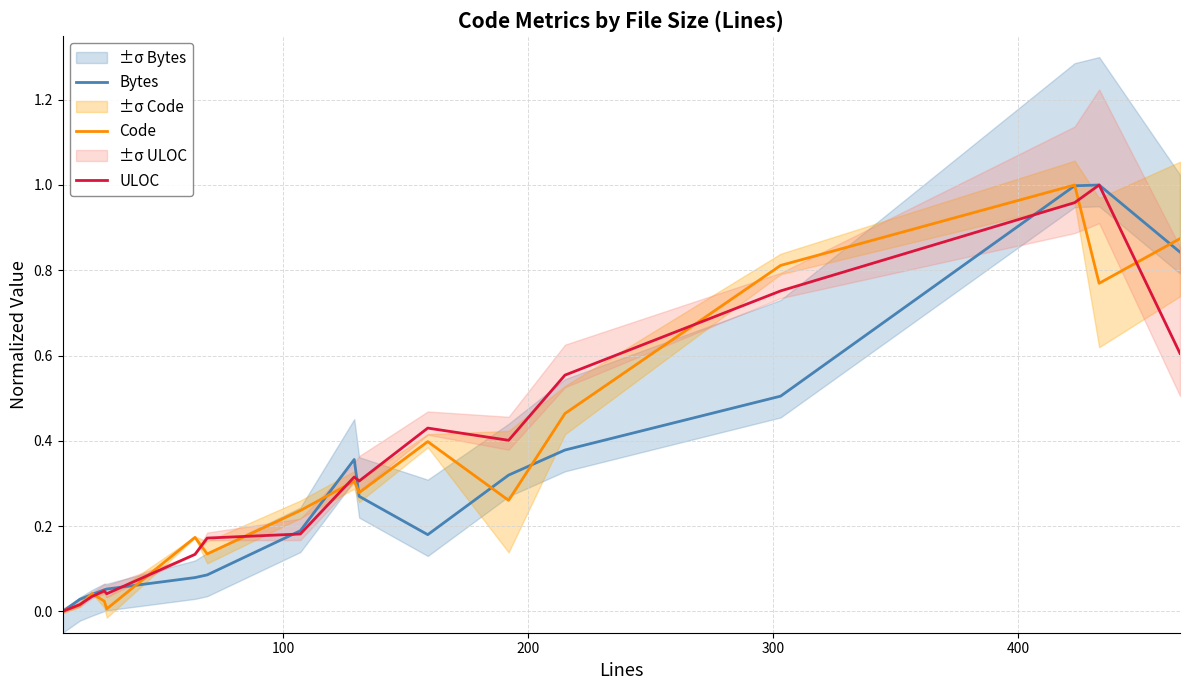

What is the label of the 13th point from the right?

400